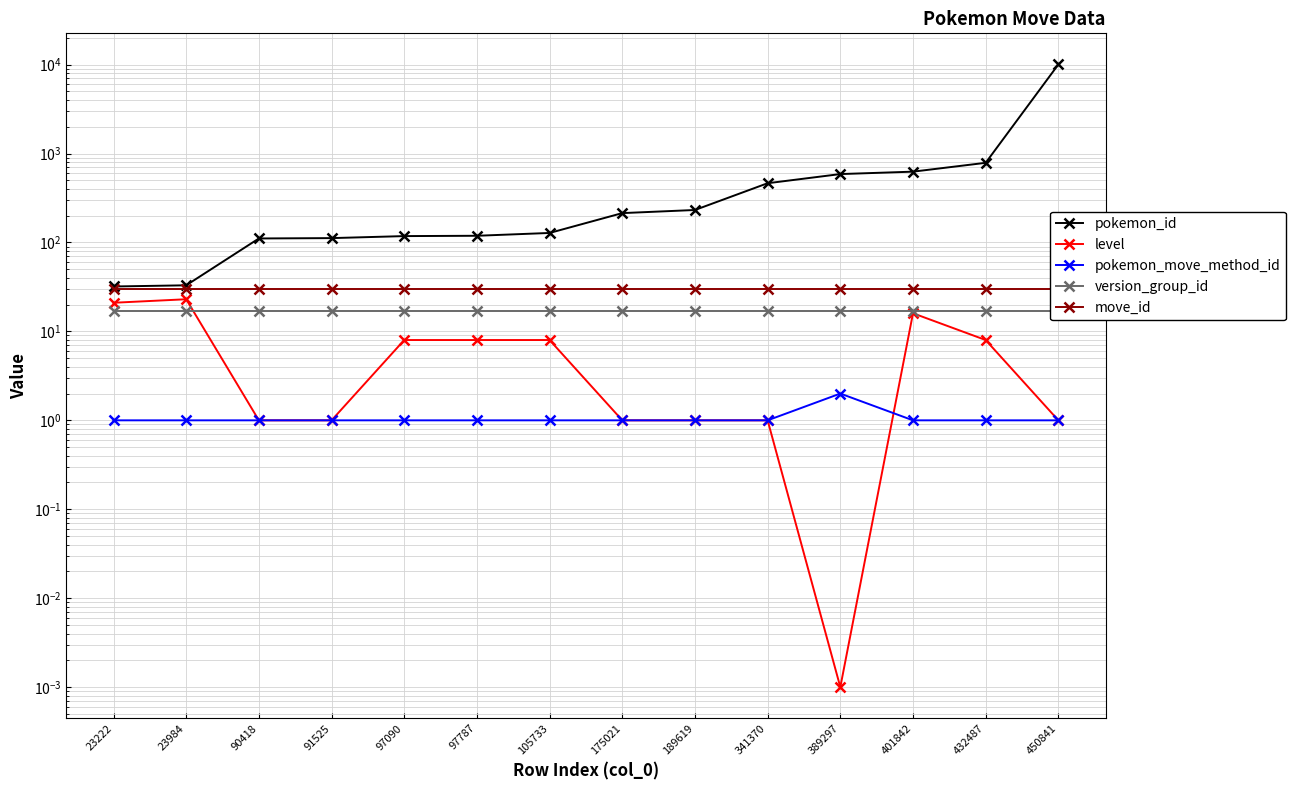

At which category does pokemon_move_method_id reach its first local peak?

389297